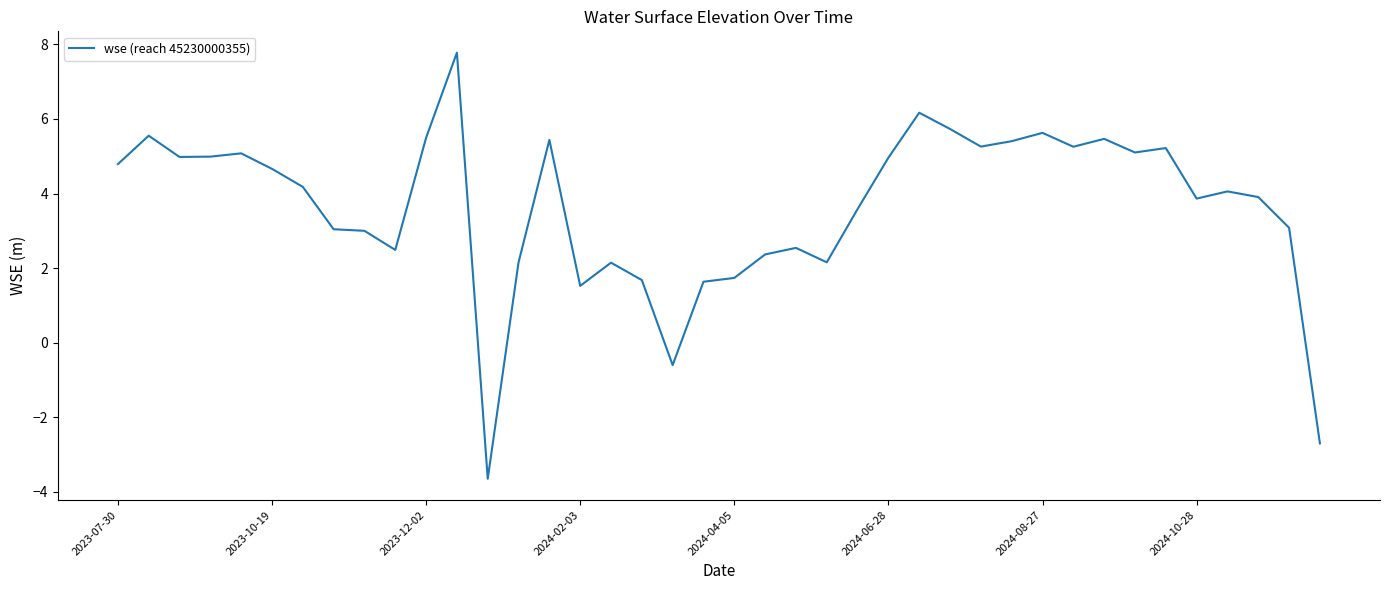

Does the chart display data point markers on the line(s)?

No